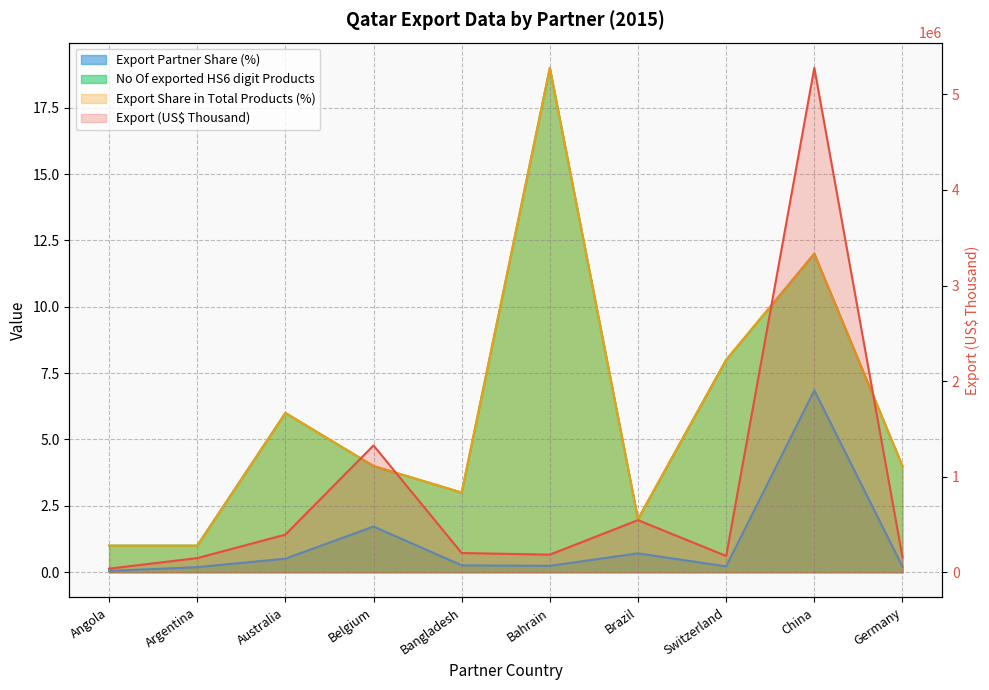

Which series has the largest total across all categories?

Export (US$ Thousand)